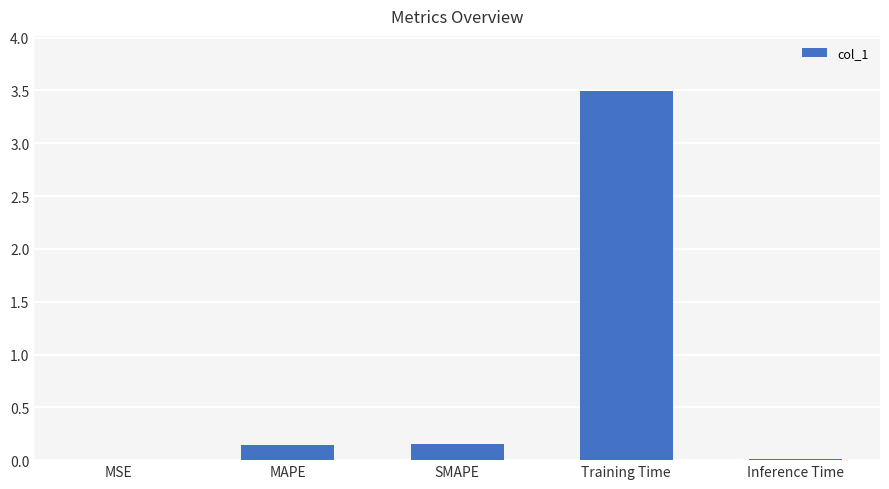

What is the sum of all values?

3.8